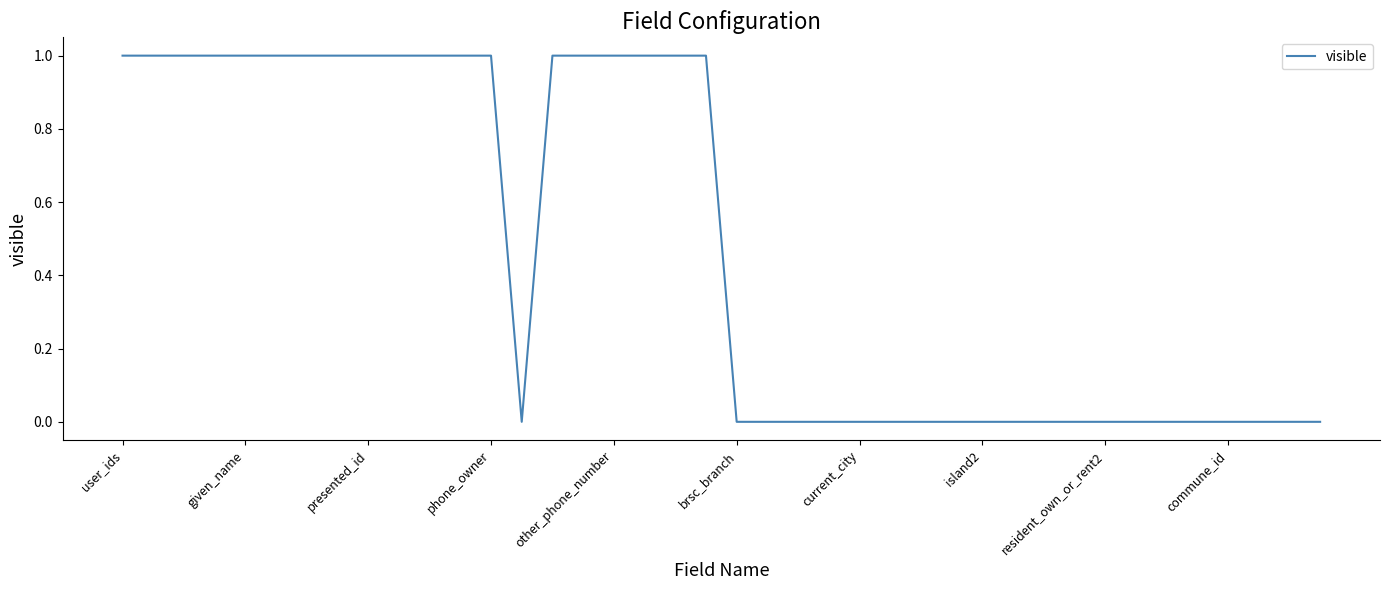

How many lines are shown in the chart?

1